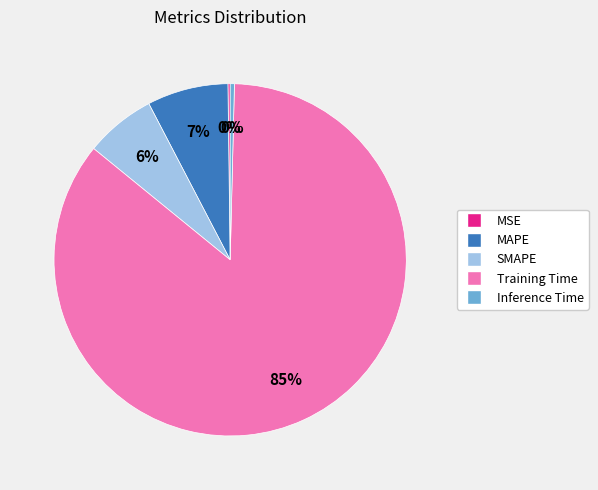

Which slice is the largest?

Training Time